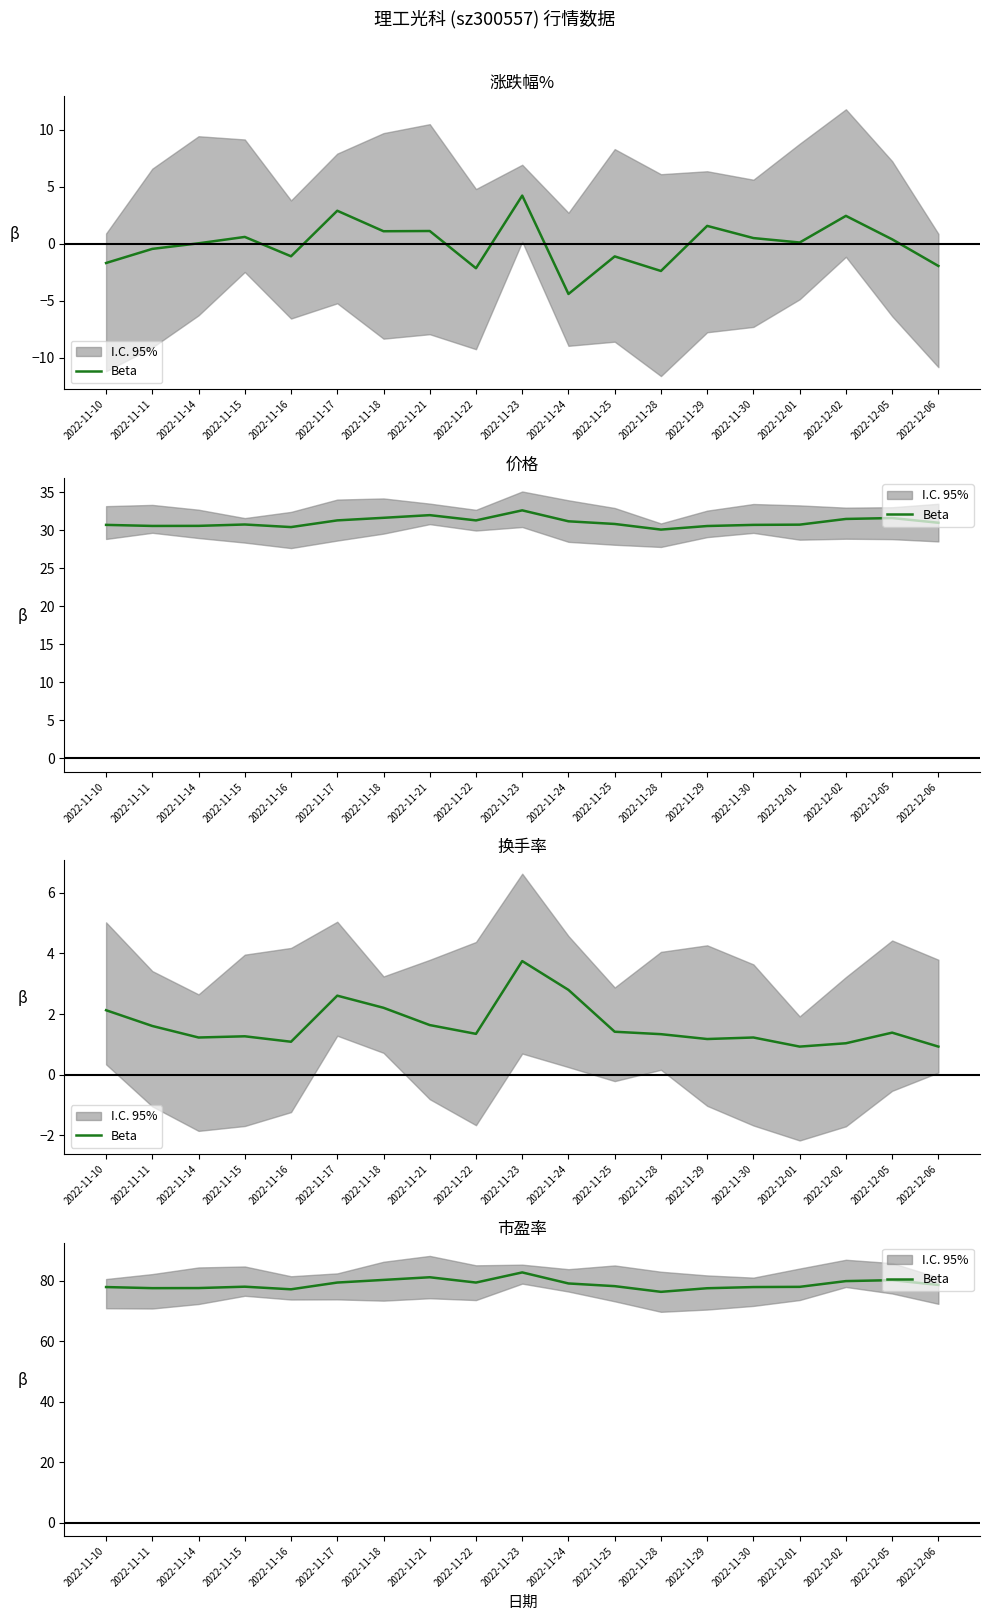

Where does the data first go above 78?

2022-11-15